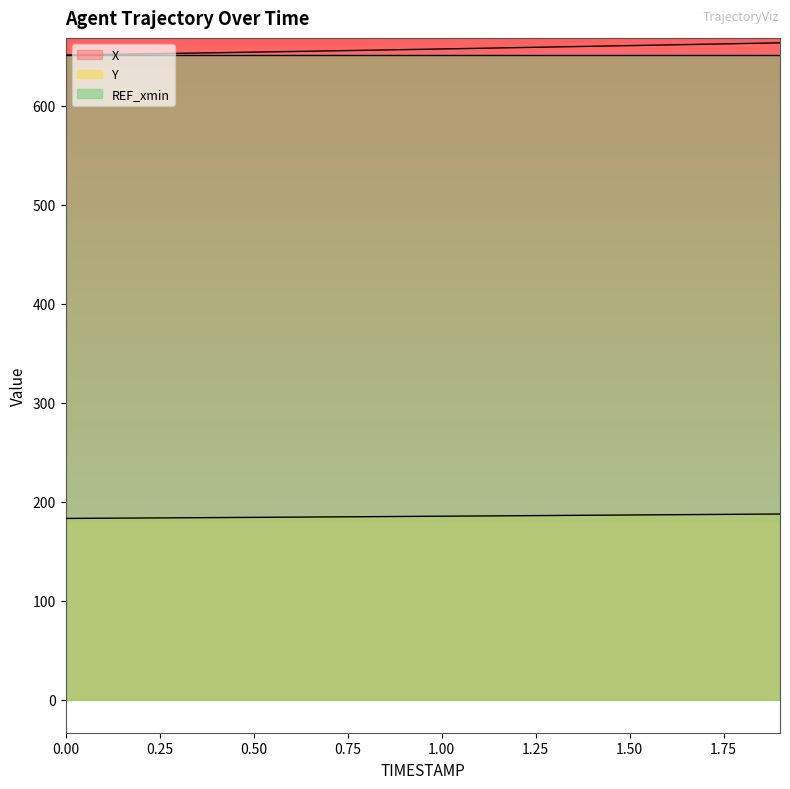

True or false: Y and X intersect in this chart.

False